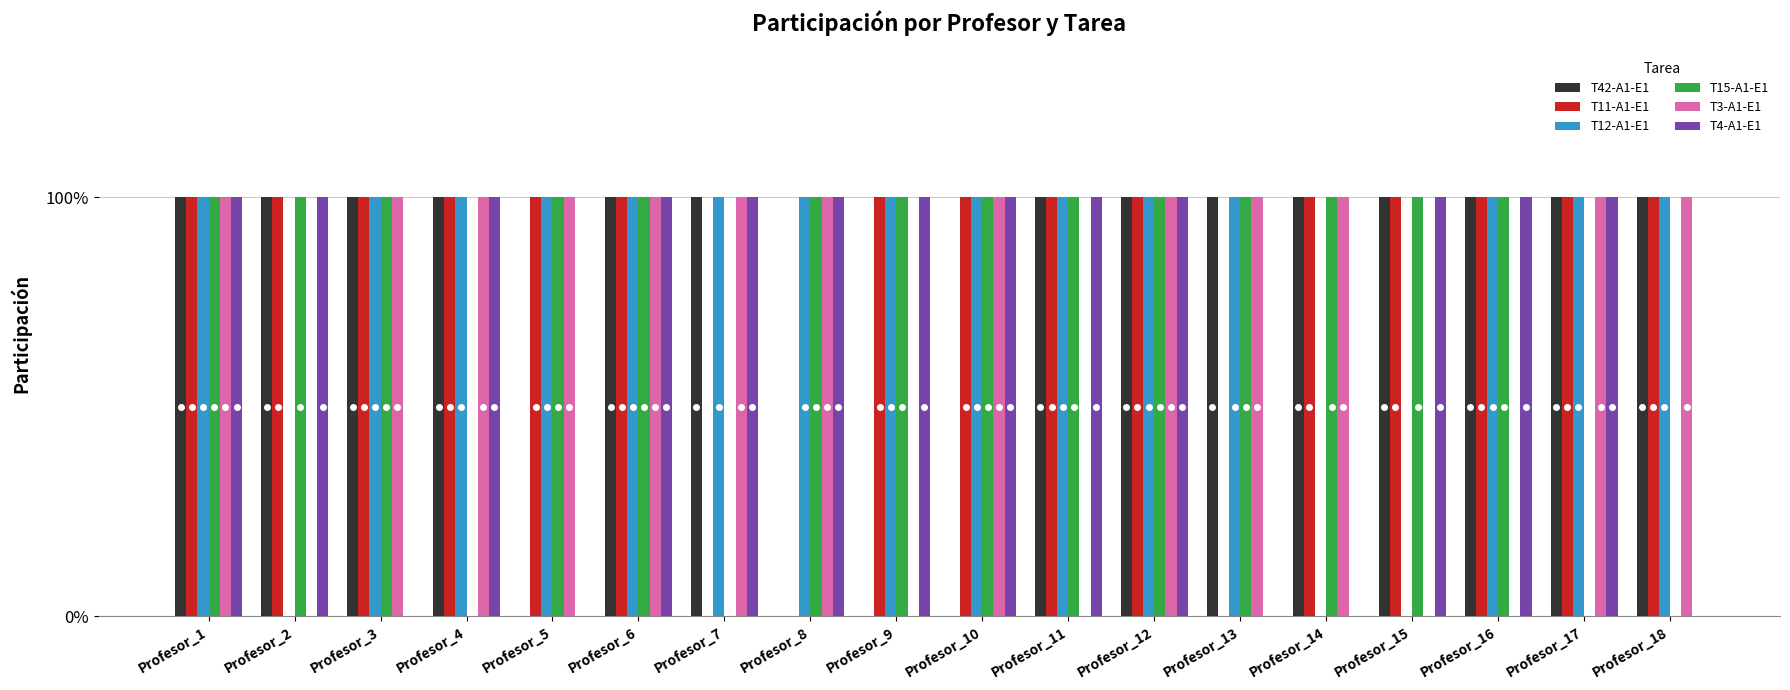

Reading left to right, list all the values displayed in this chart.

T42-A1-E1: Profesor_1=1	Profesor_2=1	Profesor_3=1	Profesor_4=1	Profesor_5=0	Profesor_6=1	Profesor_7=1	Profesor_8=0	Profesor_9=0	Profesor_10=0	Profesor_11=1	Profesor_12=1	Profesor_13=1	Profesor_14=1	Profesor_15=1	Profesor_16=1	Profesor_17=1	Profesor_18=1
T11-A1-E1: Profesor_1=1	Profesor_2=1	Profesor_3=1	Profesor_4=1	Profesor_5=1	Profesor_6=1	Profesor_7=0	Profesor_8=0	Profesor_9=1	Profesor_10=1	Profesor_11=1	Profesor_12=1	Profesor_13=0	Profesor_14=1	Profesor_15=1	Profesor_16=1	Profesor_17=1	Profesor_18=1
T12-A1-E1: Profesor_1=1	Profesor_2=0	Profesor_3=1	Profesor_4=1	Profesor_5=1	Profesor_6=1	Profesor_7=1	Profesor_8=1	Profesor_9=1	Profesor_10=1	Profesor_11=1	Profesor_12=1	Profesor_13=1	Profesor_14=0	Profesor_15=0	Profesor_16=1	Profesor_17=1	Profesor_18=1
T15-A1-E1: Profesor_1=1	Profesor_2=1	Profesor_3=1	Profesor_4=0	Profesor_5=1	Profesor_6=1	Profesor_7=0	Profesor_8=1	Profesor_9=1	Profesor_10=1	Profesor_11=1	Profesor_12=1	Profesor_13=1	Profesor_14=1	Profesor_15=1	Profesor_16=1	Profesor_17=0	Profesor_18=0
T3-A1-E1: Profesor_1=1	Profesor_2=0	Profesor_3=1	Profesor_4=1	Profesor_5=1	Profesor_6=1	Profesor_7=1	Profesor_8=1	Profesor_9=0	Profesor_10=1	Profesor_11=0	Profesor_12=1	Profesor_13=1	Profesor_14=1	Profesor_15=0	Profesor_16=0	Profesor_17=1	Profesor_18=1
T4-A1-E1: Profesor_1=1	Profesor_2=1	Profesor_3=0	Profesor_4=1	Profesor_5=0	Profesor_6=1	Profesor_7=1	Profesor_8=1	Profesor_9=1	Profesor_10=1	Profesor_11=1	Profesor_12=1	Profesor_13=0	Profesor_14=0	Profesor_15=1	Profesor_16=1	Profesor_17=1	Profesor_18=0